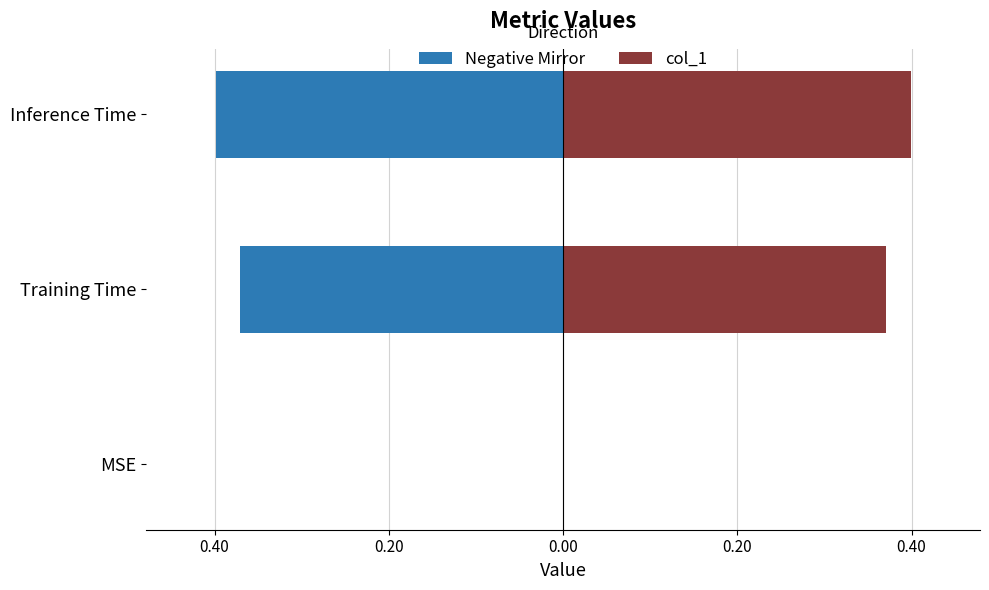

What is the average value of the col_1 series?

0.3